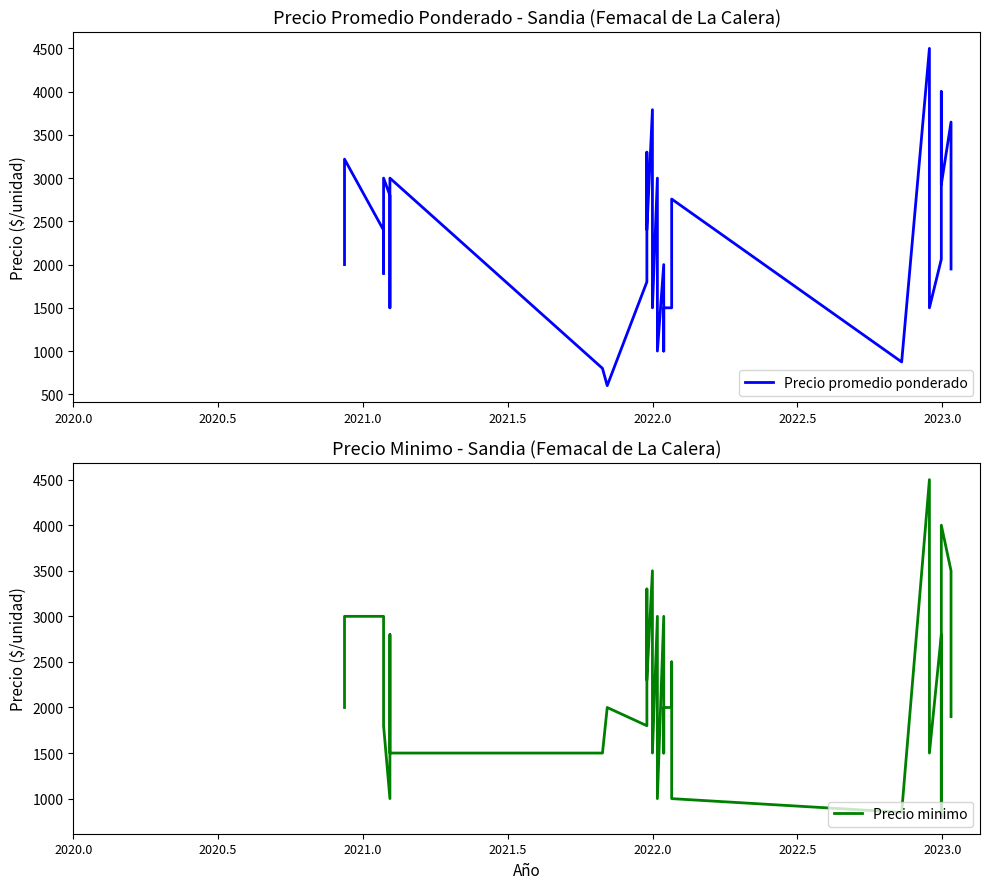

Is it true that Precio promedio ponderado equals 4286 at 2023.0?

False